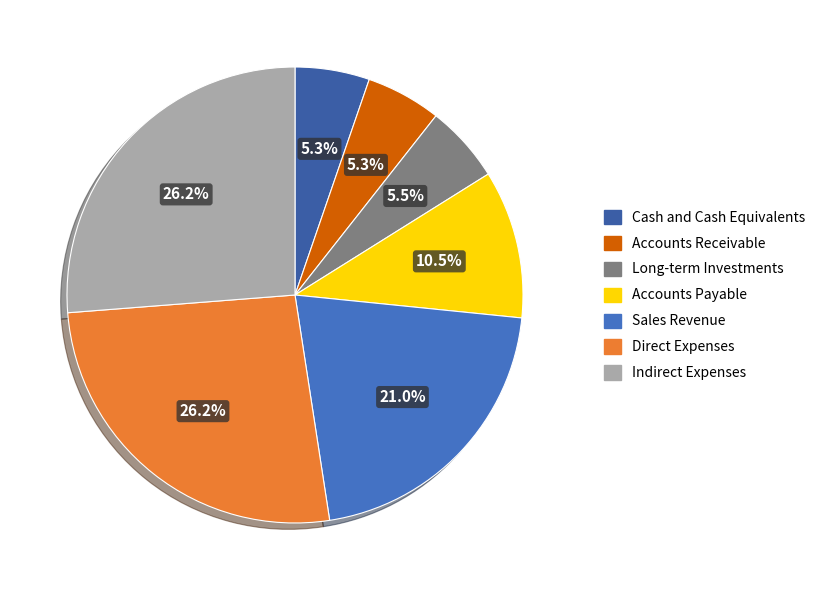

Does any single category account for the majority?

No